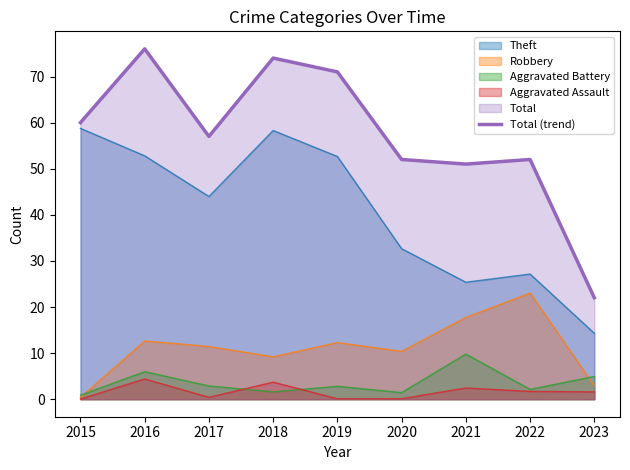

The value at 2020 is 91. True or false?

False